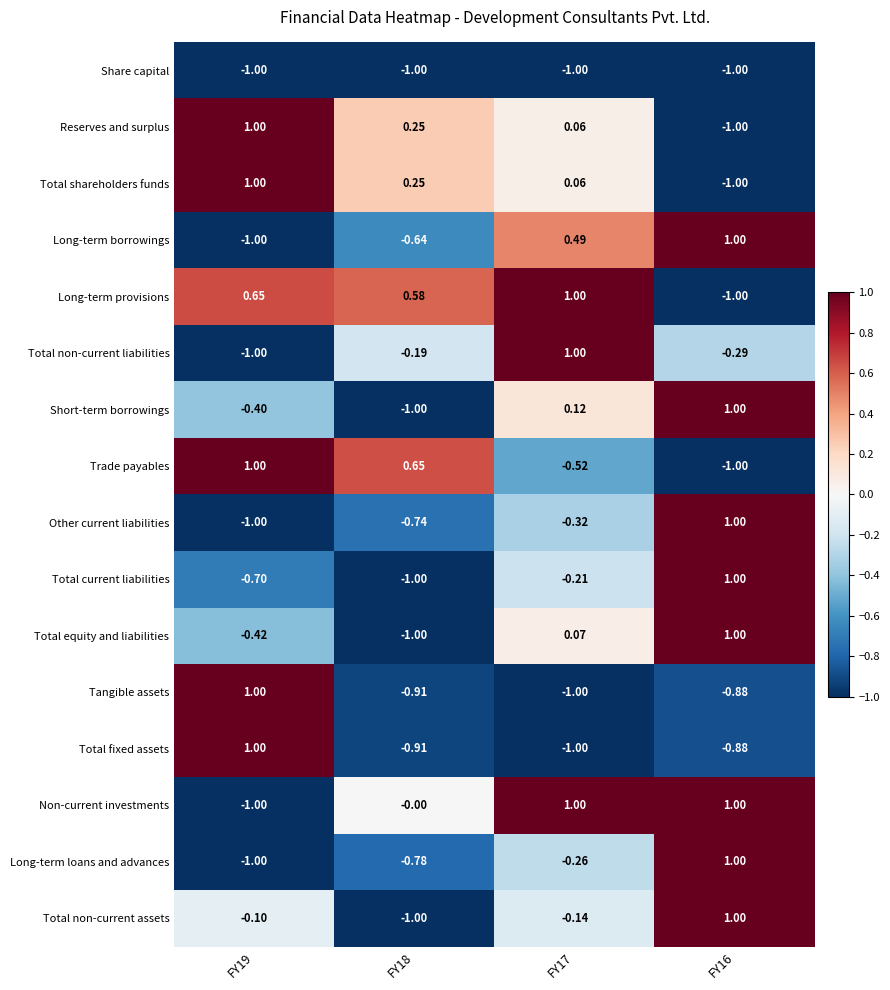

How many values in Trade payables are below zero?

2